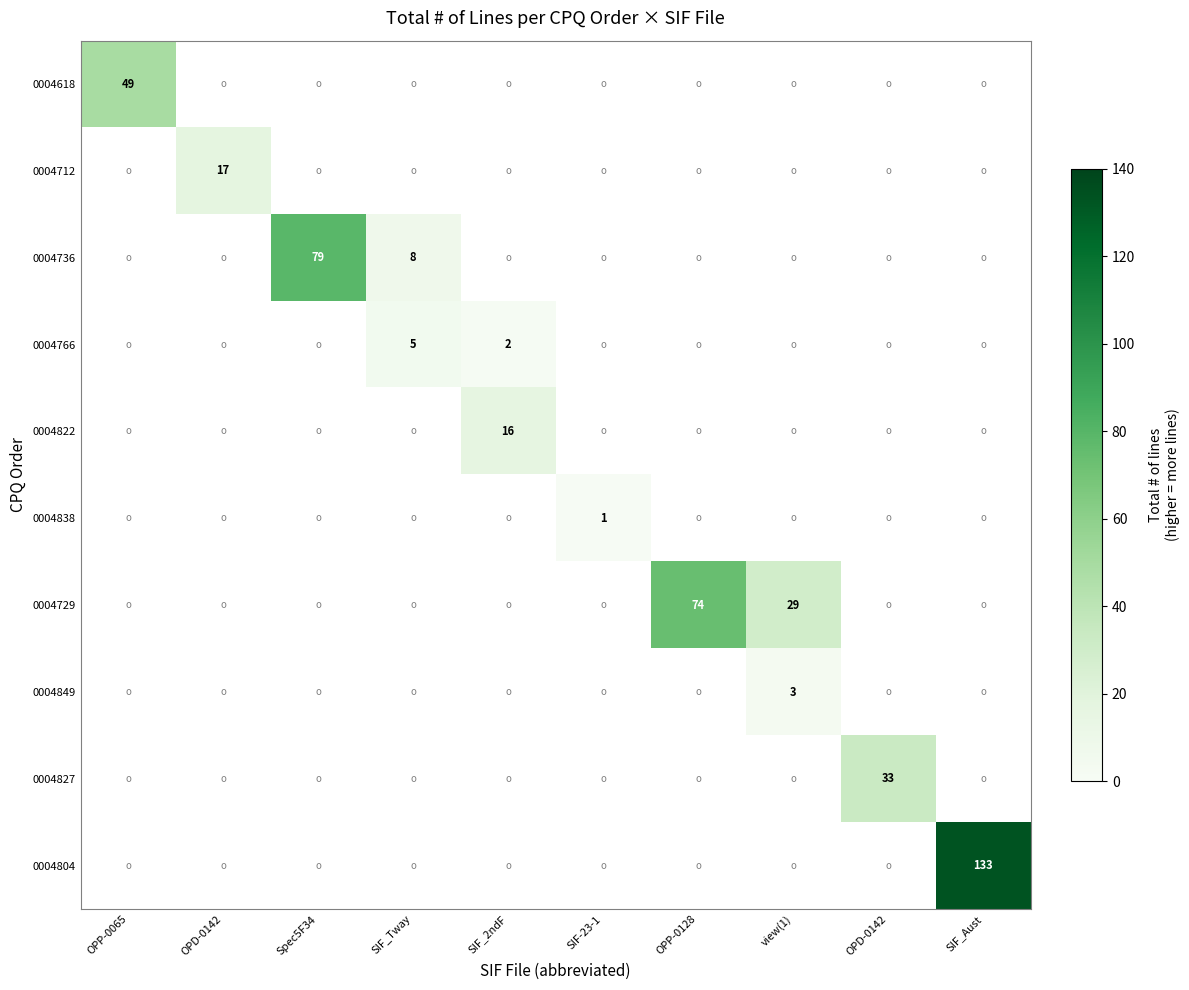

How many data points does each series have?

10